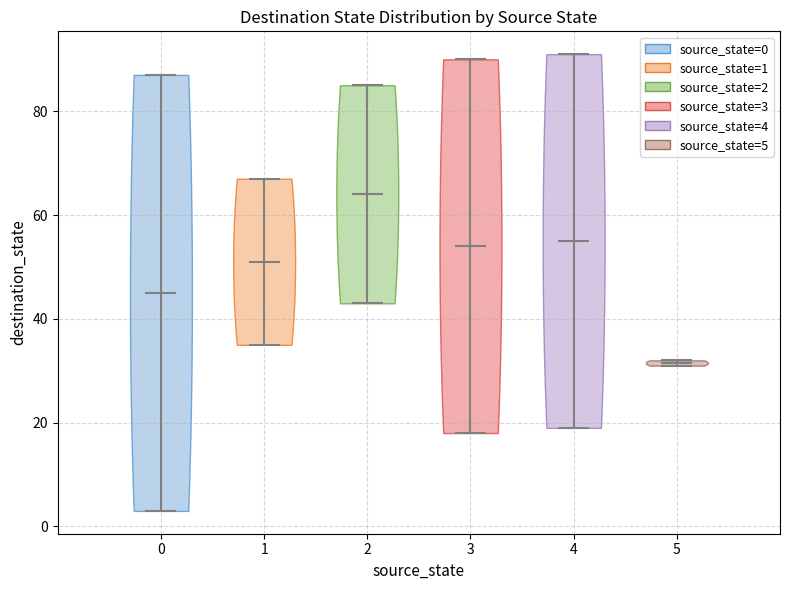

Which violin has the highest median line?

2